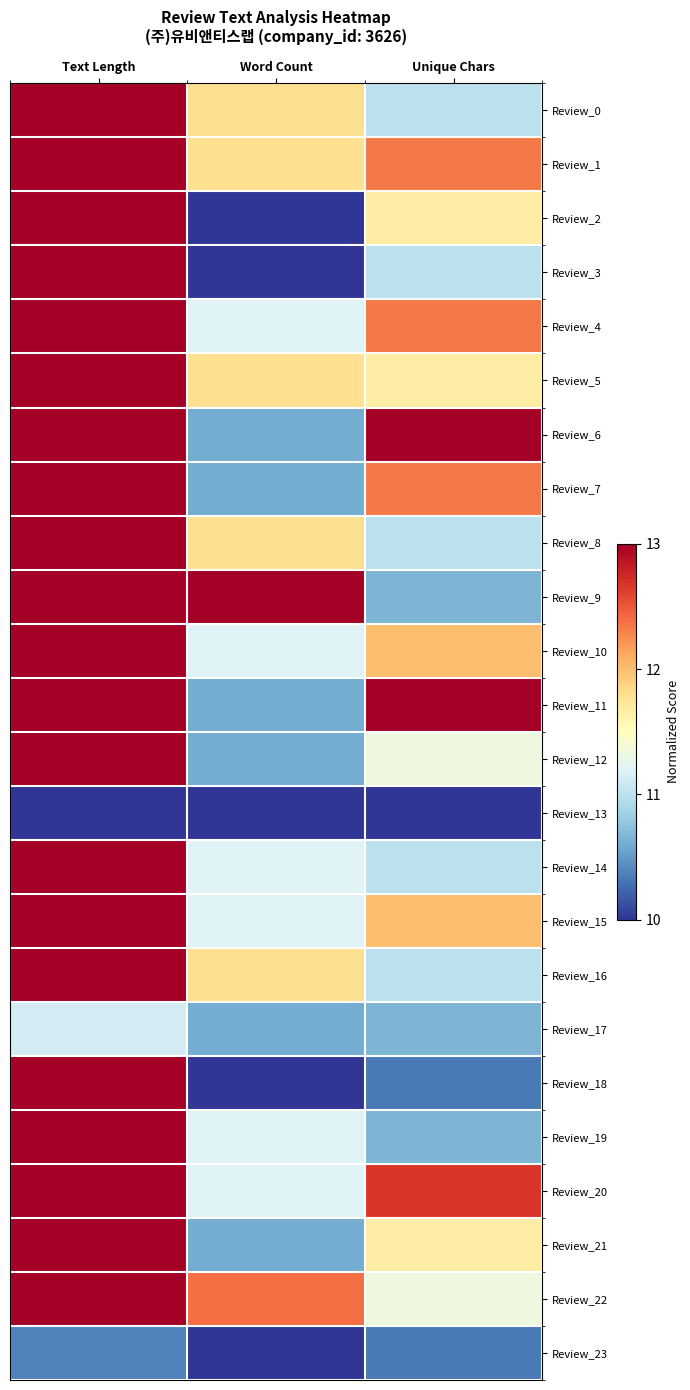

At which category does the chart reach its minimum across all series?

Word Count